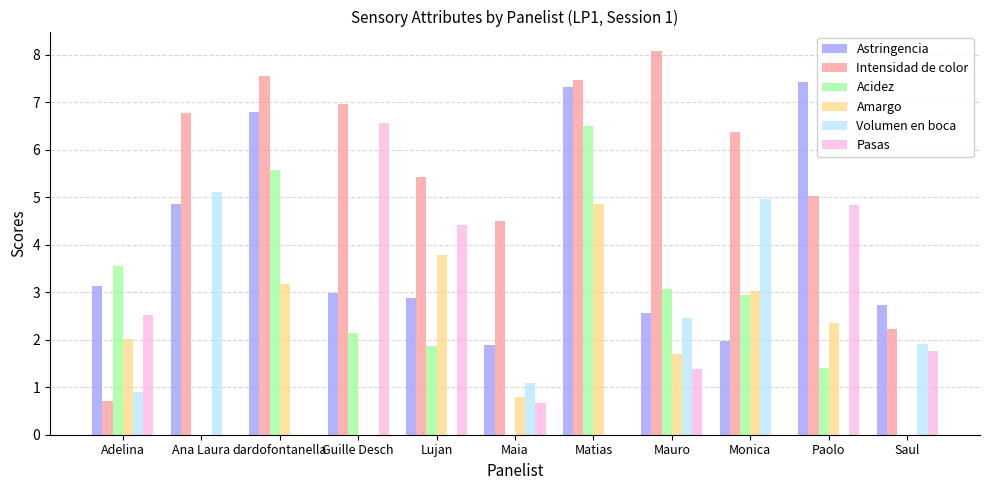

What is the approximate value of Intensidad de color at Adelina?

0.7